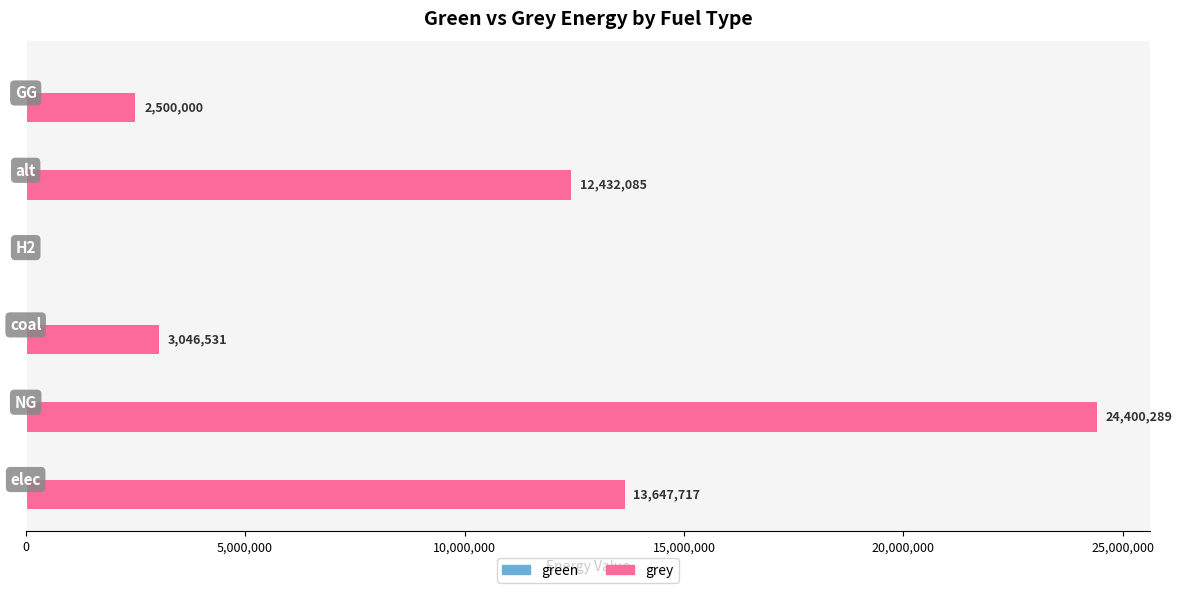

What is the maximum value shown in the chart?

24400288.8